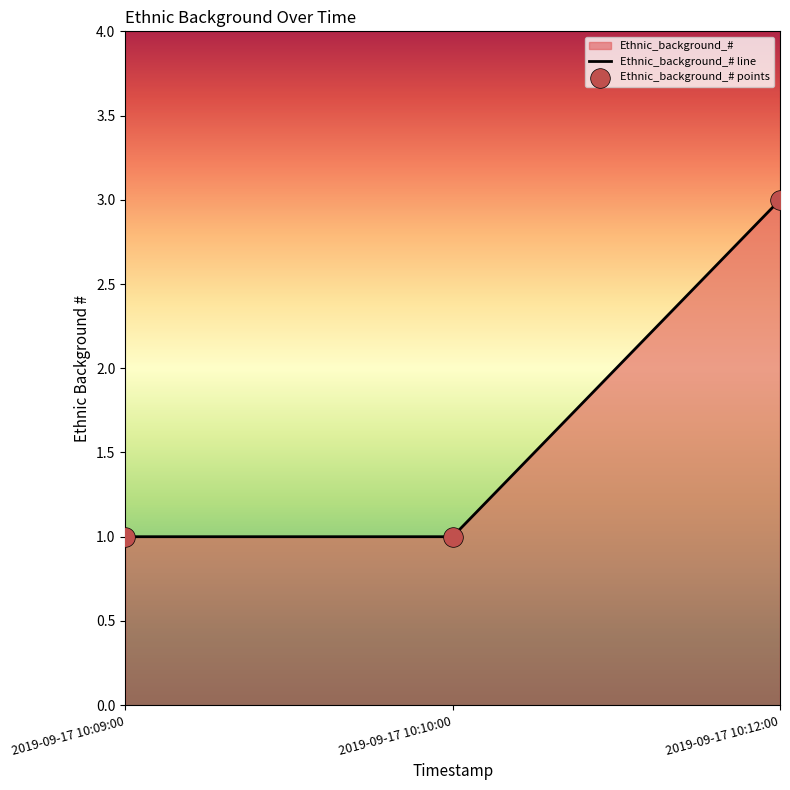

At how many categories does at least one series exceed 2?

1